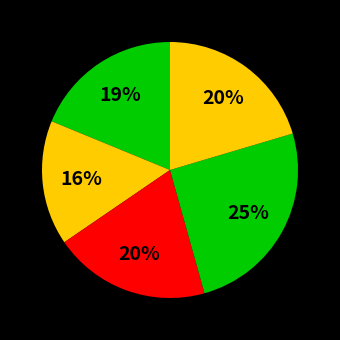

Which slice is the largest?

3